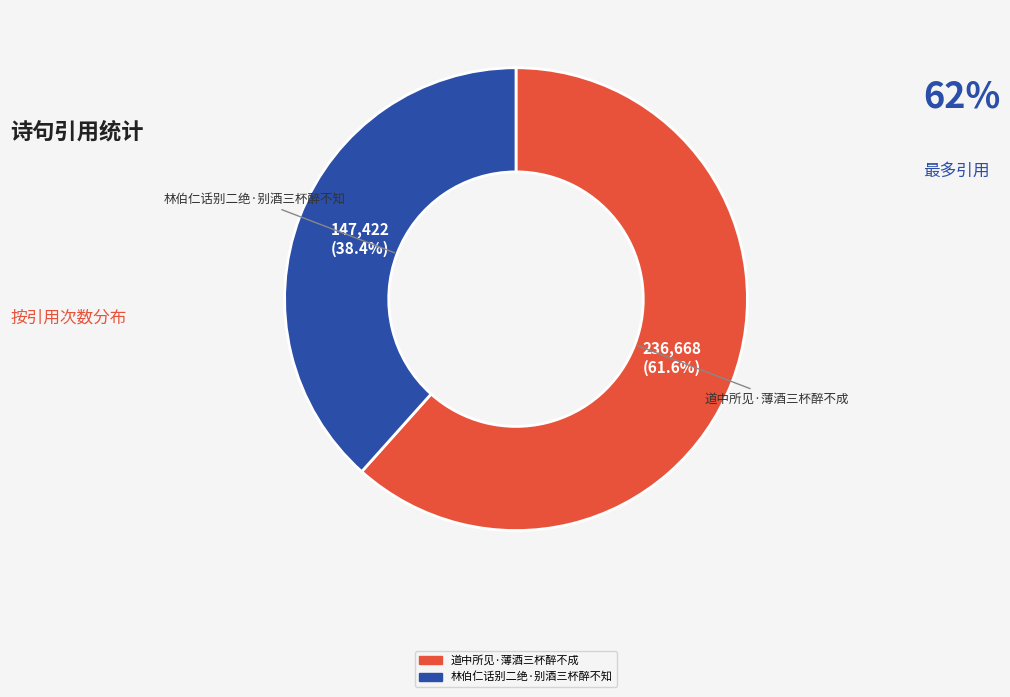

Is 林伯仁话别二绝·别酒三杯醉不知 the majority of the pie?

No